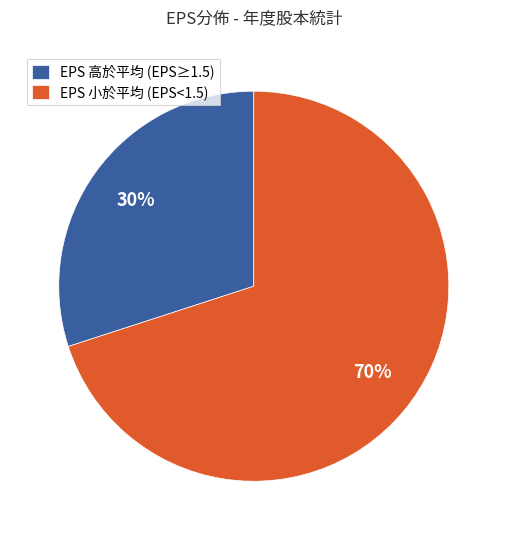

Is there any slice that represents more than half of the pie?

Yes